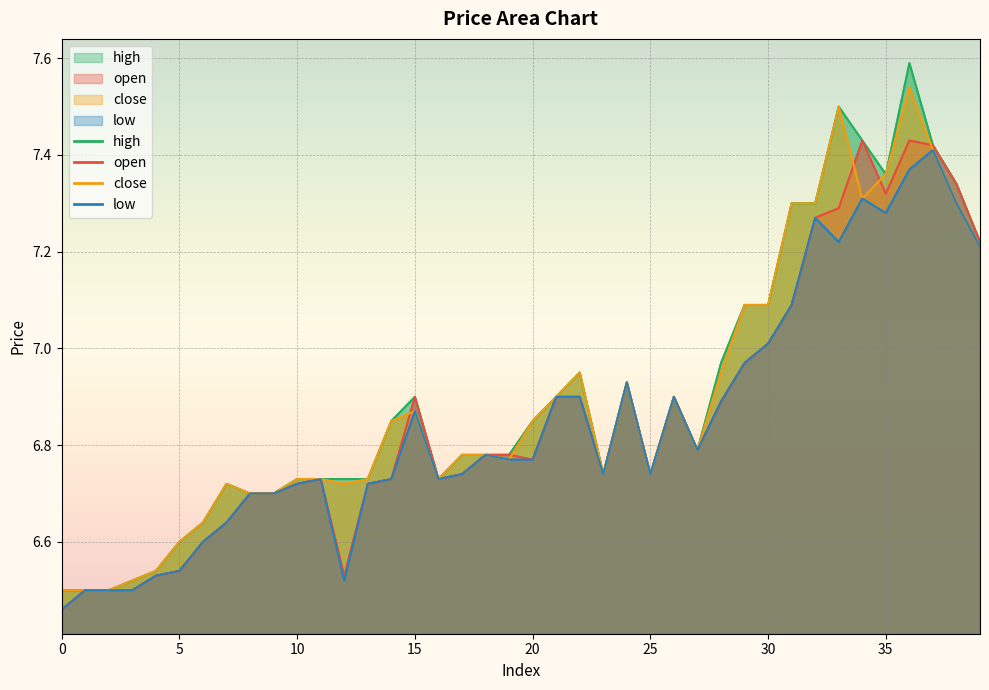

How many data points does each series have?

40